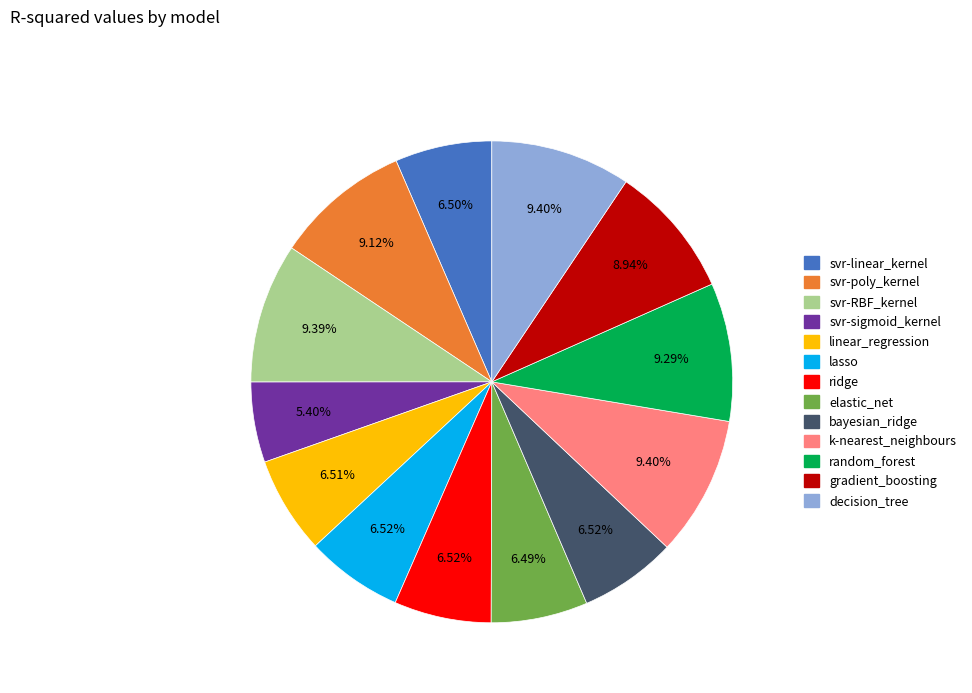

Count the number of slices in the pie.

13